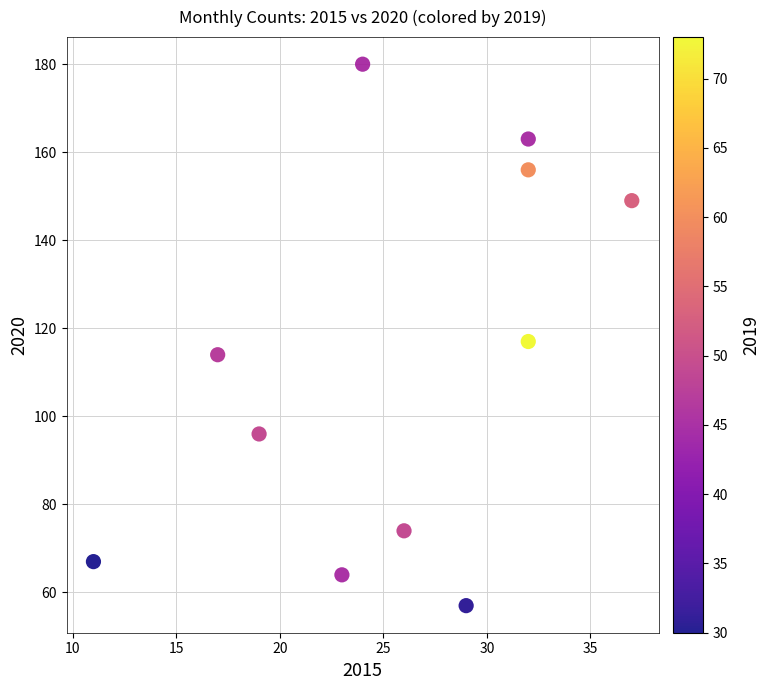

What is the range of X values (max minus min)?

26